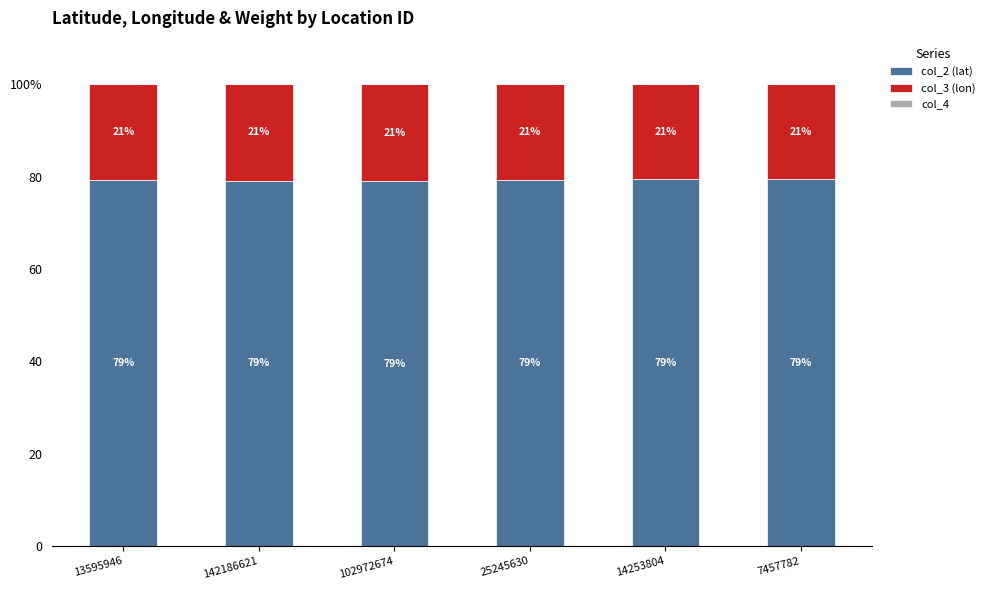

What is the label of the 5th bar from the left?

14253804